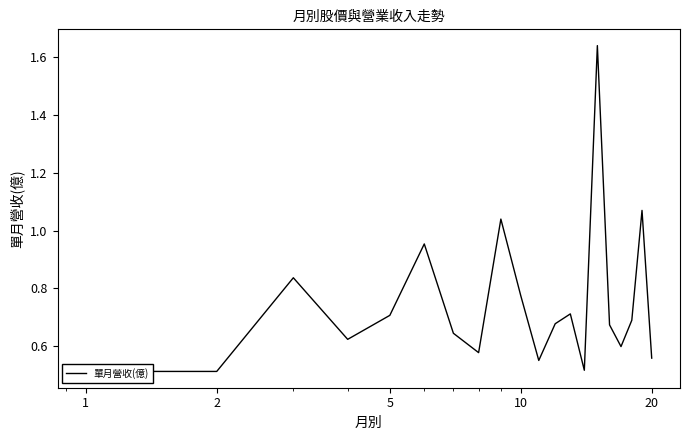

Is this an area chart (filled region under the line)?

No